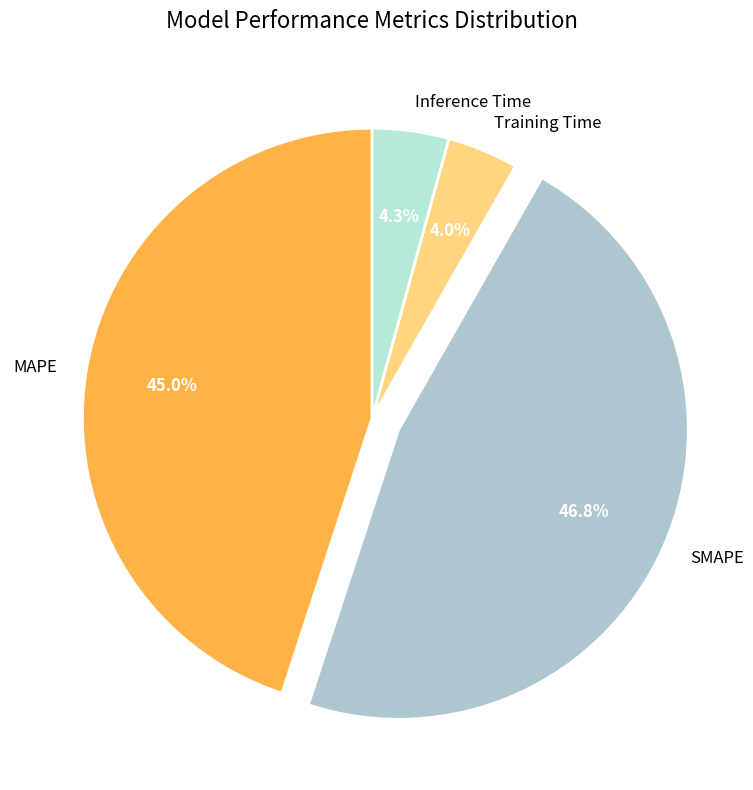

How many slices are in this pie chart?

4